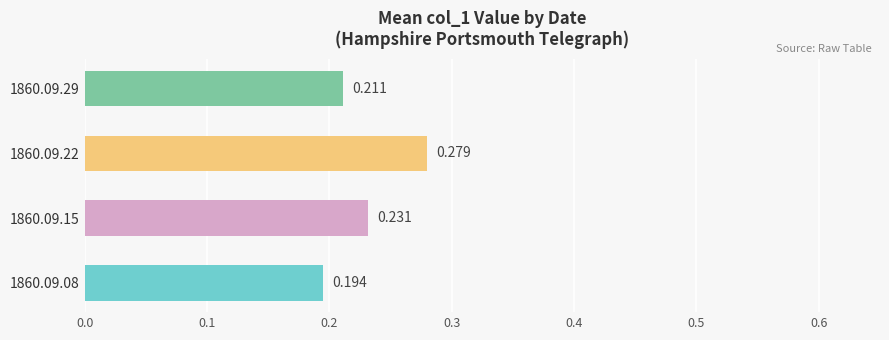

Rank the categories by value from lowest to highest.

1860.09.08, 1860.09.29, 1860.09.15, 1860.09.22